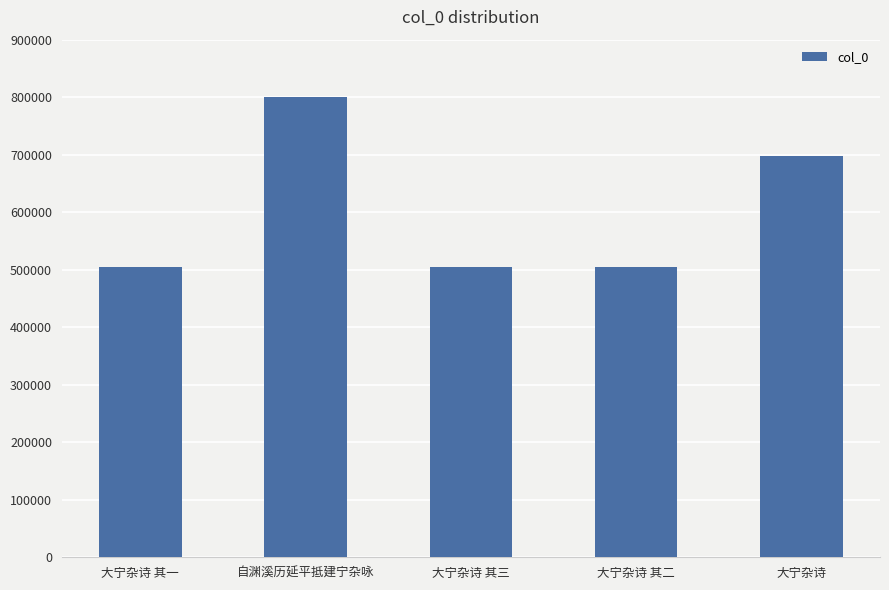

Is it true that the value at 大宁杂诗 其一 is 888390?

False